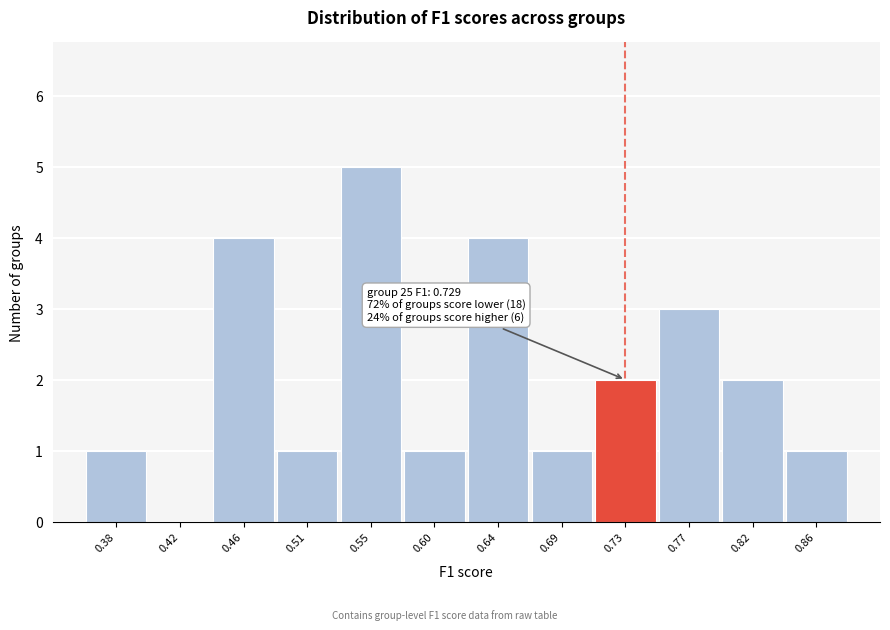

Over which range of the x-axis is the bar tallest?

0.530 to 0.575